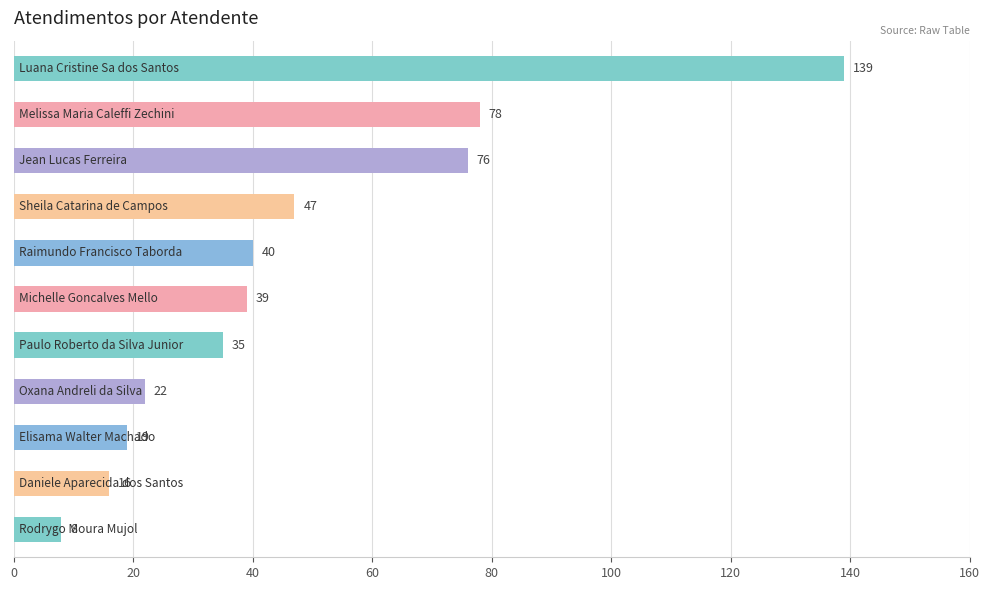

What is the value of the 11th bar from the top?

8